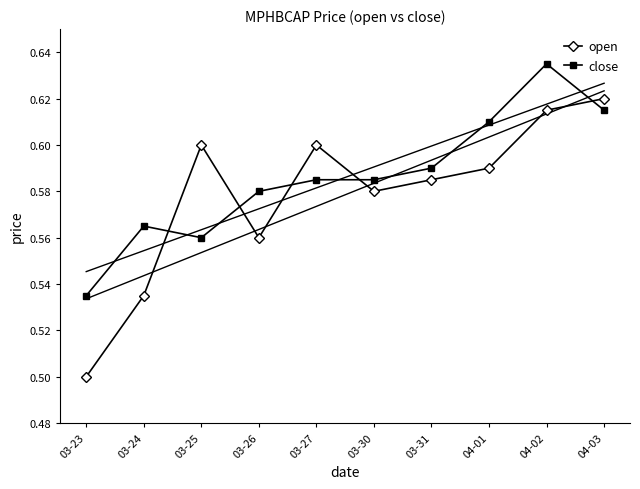

What is the difference between the second highest and second lowest values in the close series?

0.1